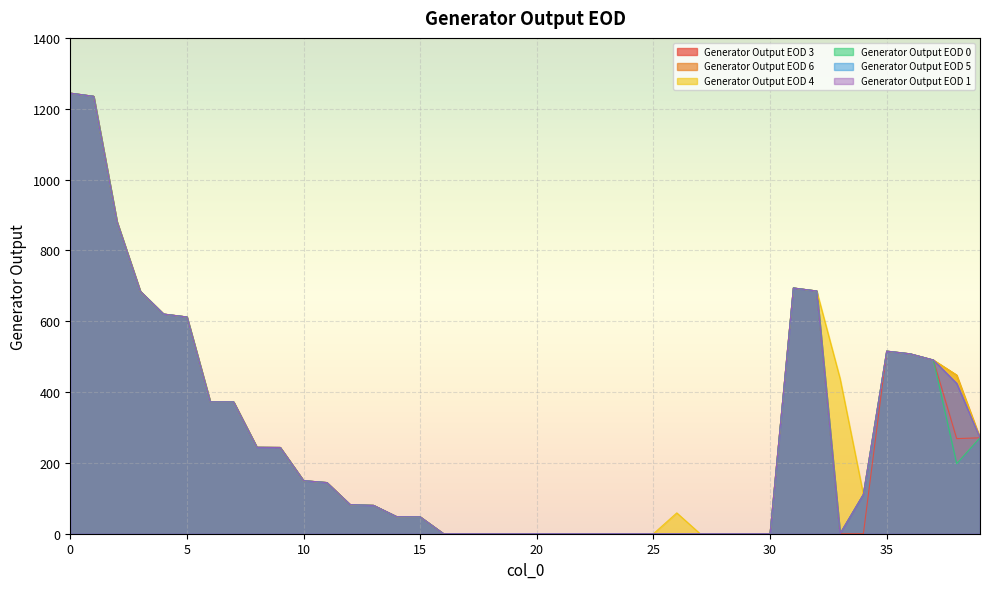

The Generator Output EOD 5 series shows 896.9 at 32. True or false?

False